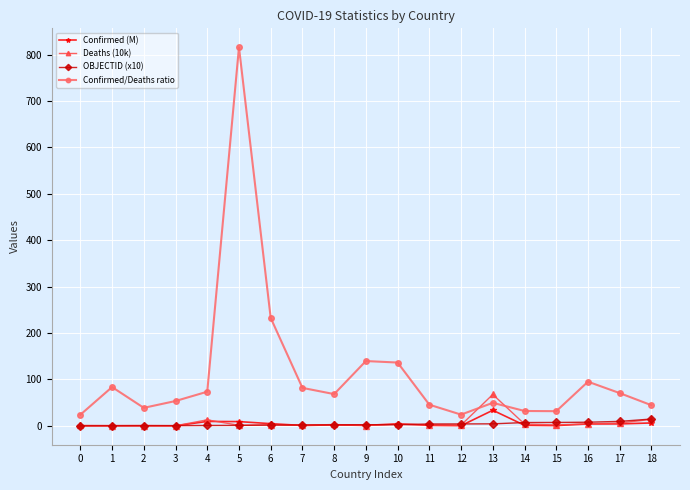

True or false: Confirmed/Deaths ratio has more than 2 points higher than both neighbors.

True